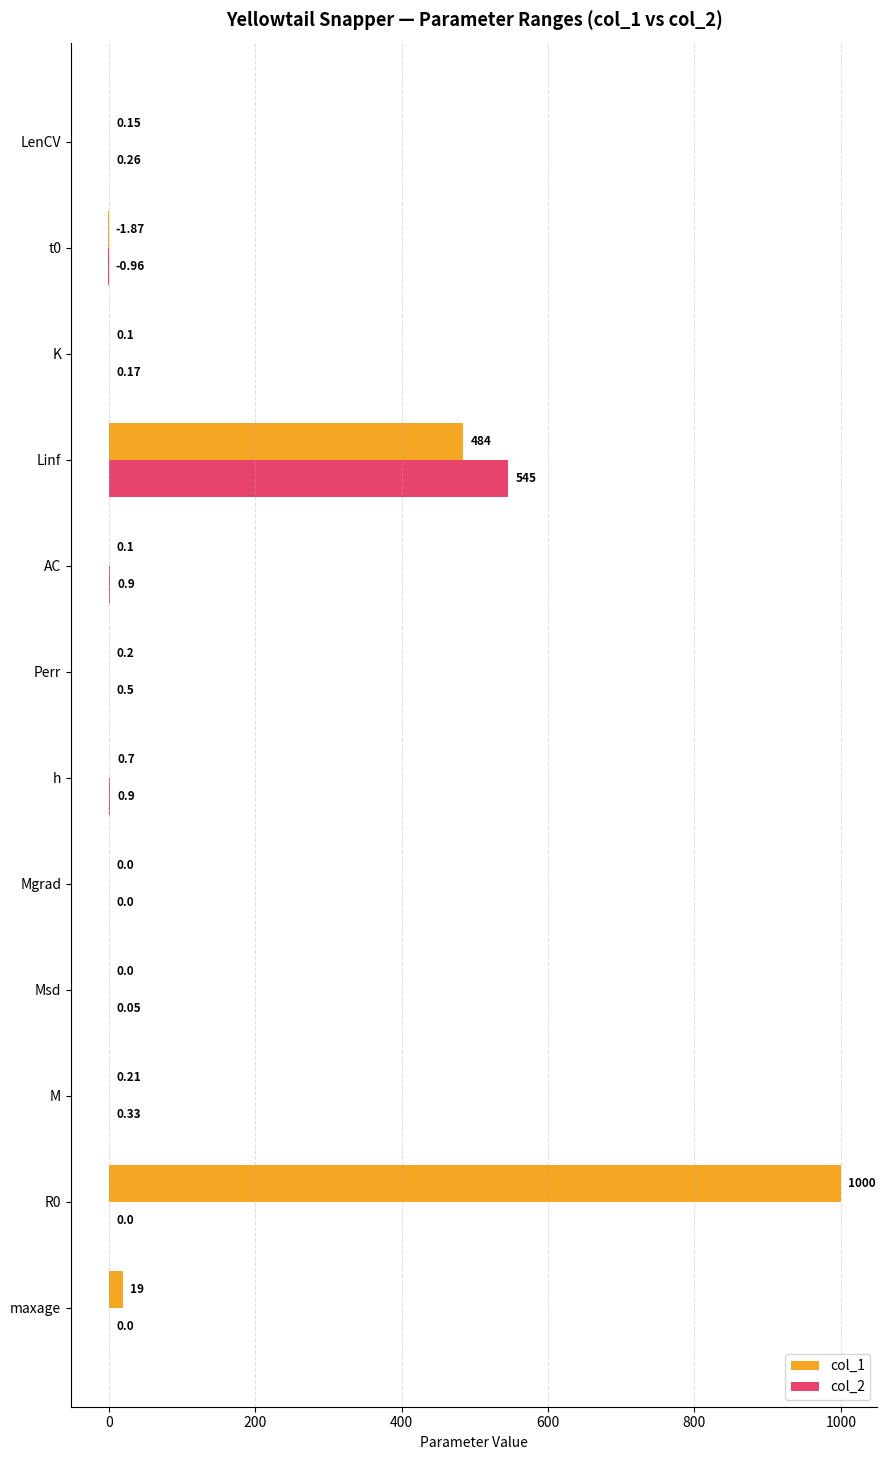

At which category is the sum across all series the highest?

Linf